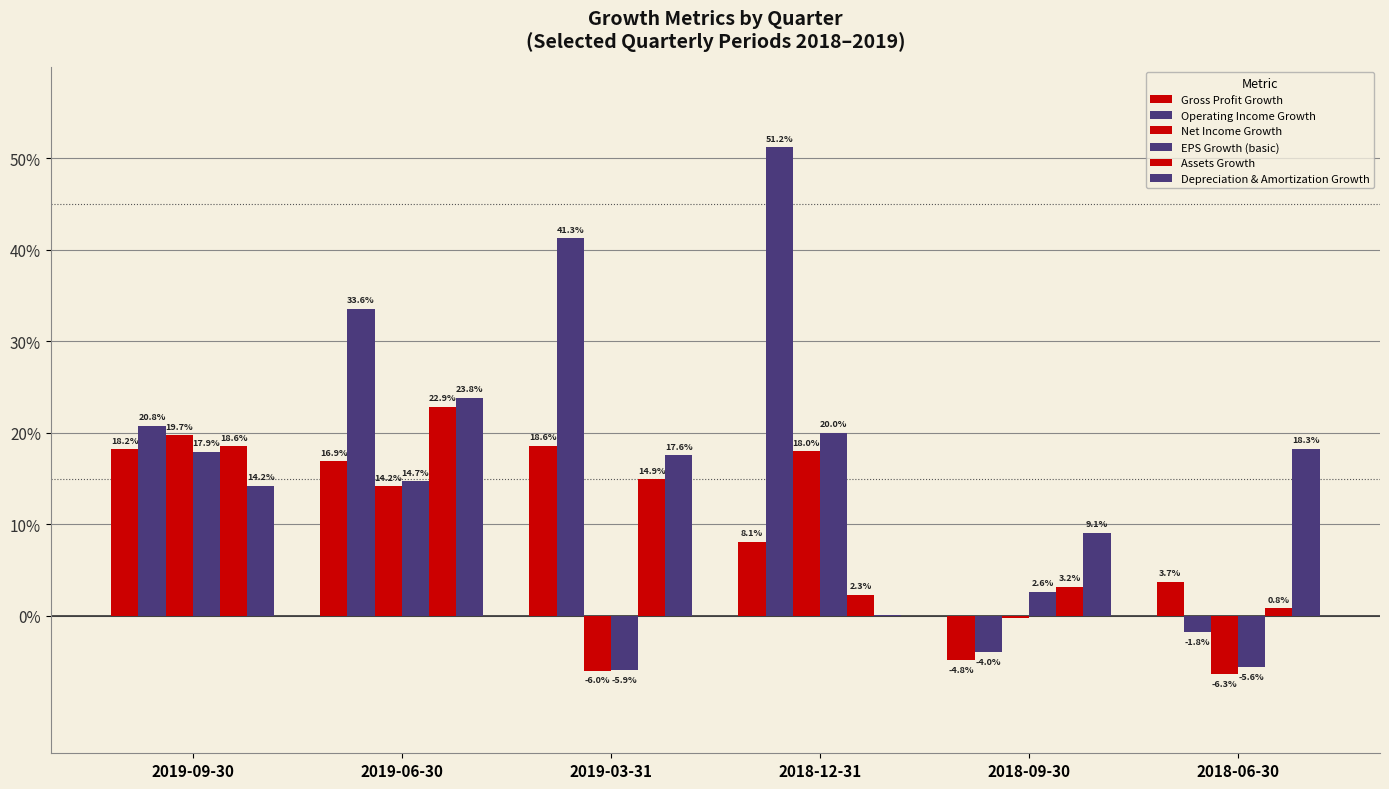

Which series has the largest total across all categories?

Operating Income Growth